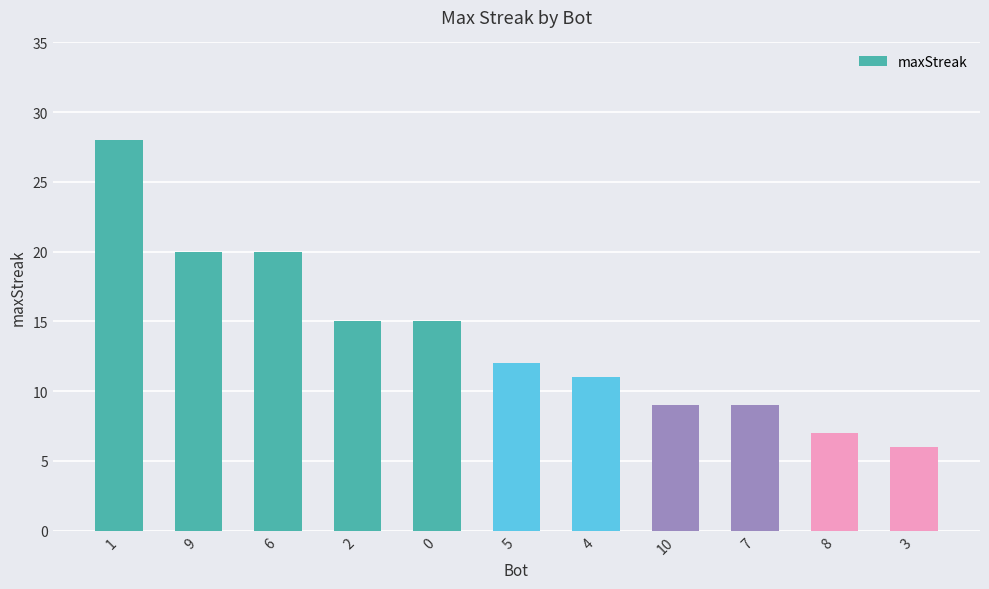

Does the chart contain any negative values?

No